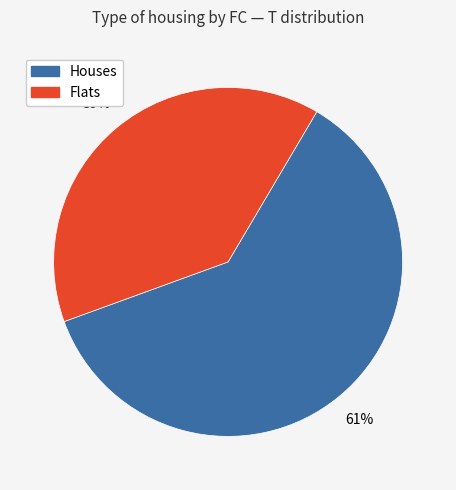

Is there a majority slice in this chart?

Yes